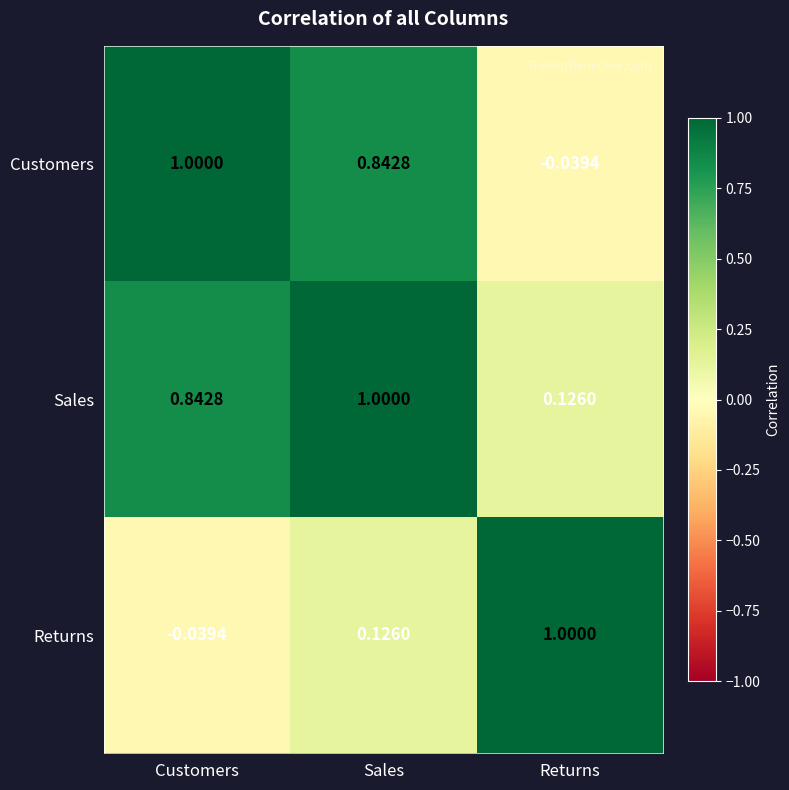

Is the value of Sales at Sales greater than the value of Returns at Customers?

Yes